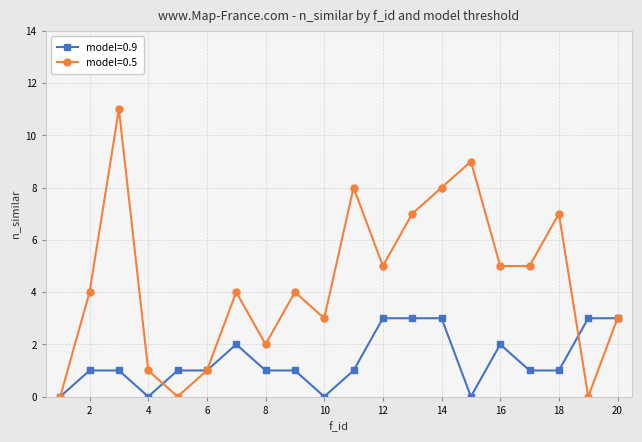

What is the difference between the maximum and minimum values in the model=0.5 series?

11